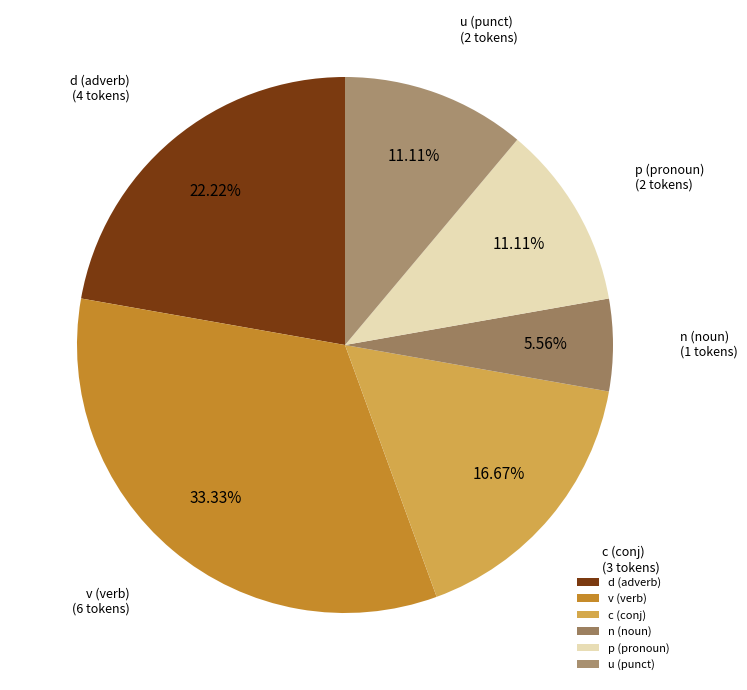

Does u (punct) represent more than half of the total?

No